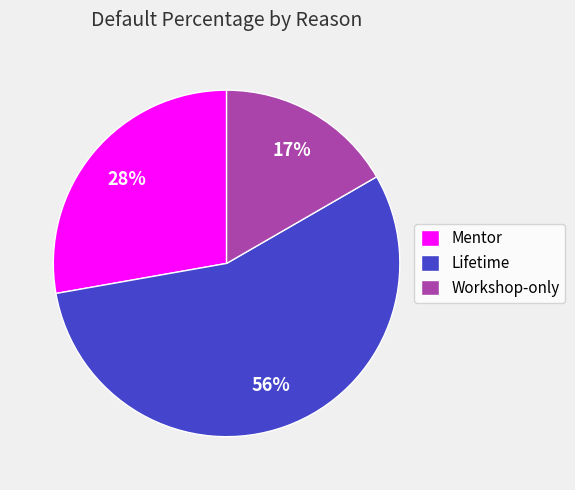

Count the number of slices in the pie.

3